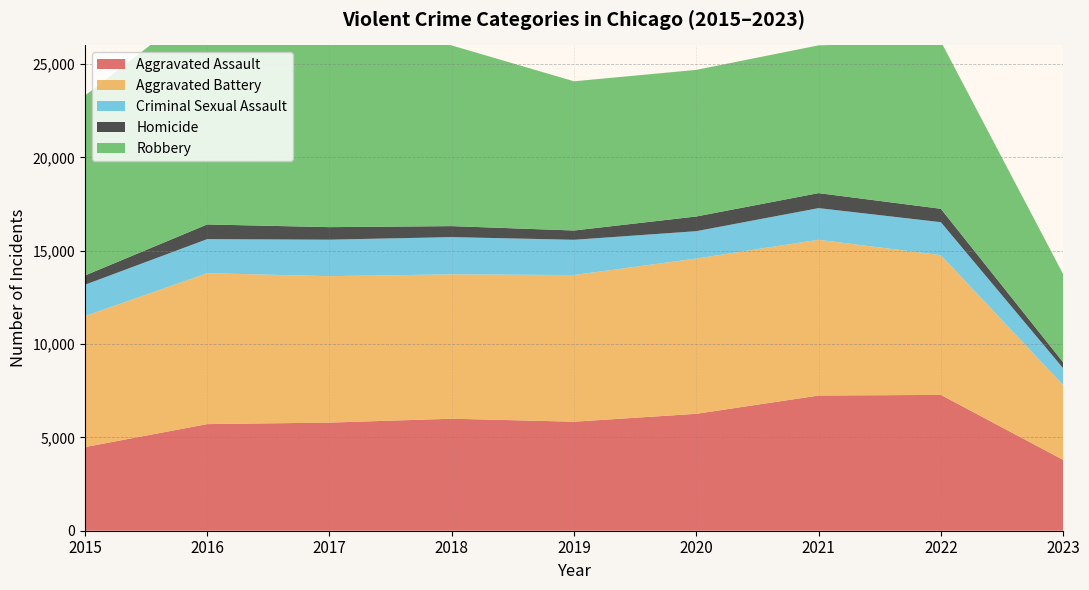

Reading left to right, extract all data points from this chart.

Aggravated Assault: 4480	5712	5793	6001	5841	6263	7243	7277	3797
Aggravated Battery: 7018	8085	7845	7734	7857	8319	8345	7486	4006
Criminal Sexual Assault: 1679	1825	1954	1995	1888	1466	1695	1767	903
Homicide: 496	786	672	589	498	787	804	718	318
Robbery: 9638	11960	11880	9680	7994	7855	7917	8964	4724